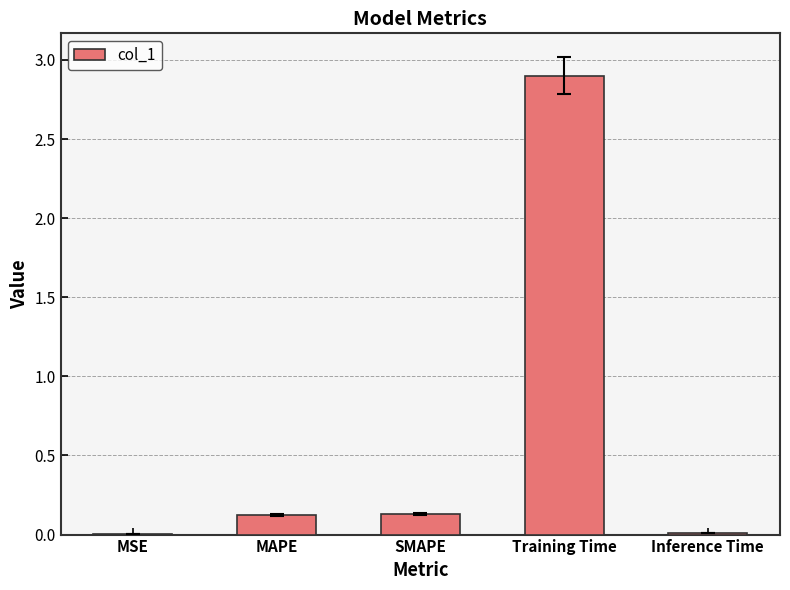

At which category does the chart reach its peak across all series?

Training Time